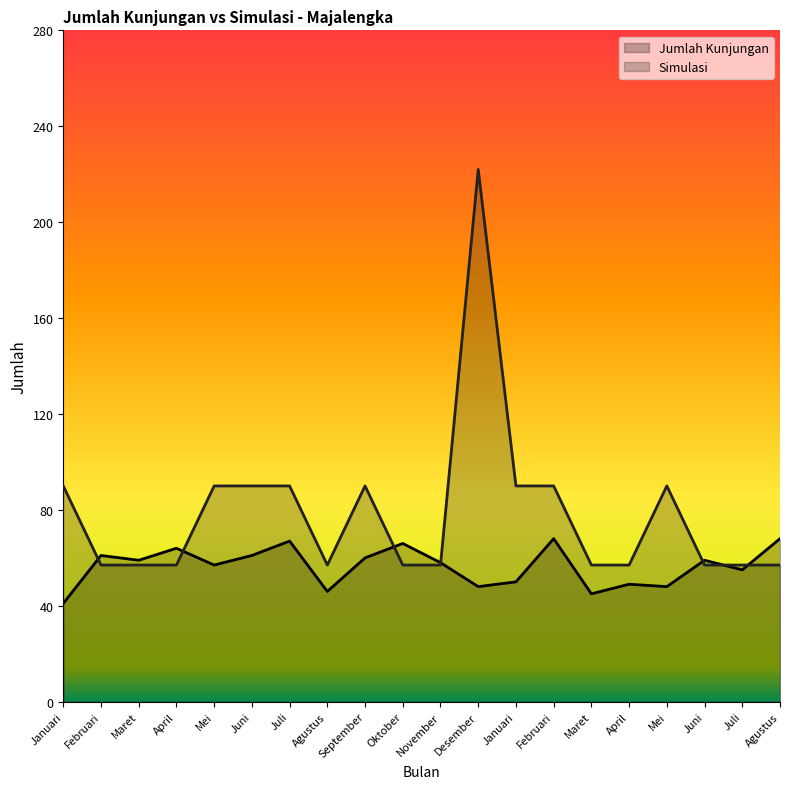

Reading left to right, transcribe all the data shown in this chart.

Jumlah Kunjungan: 41	61	59	64	57	61	67	46	60	66	58	48	50	68	45	49	48	59	55	68
Simulasi: 90	57	57	57	90	90	90	57	90	57	57	222	90	90	57	57	90	57	57	57